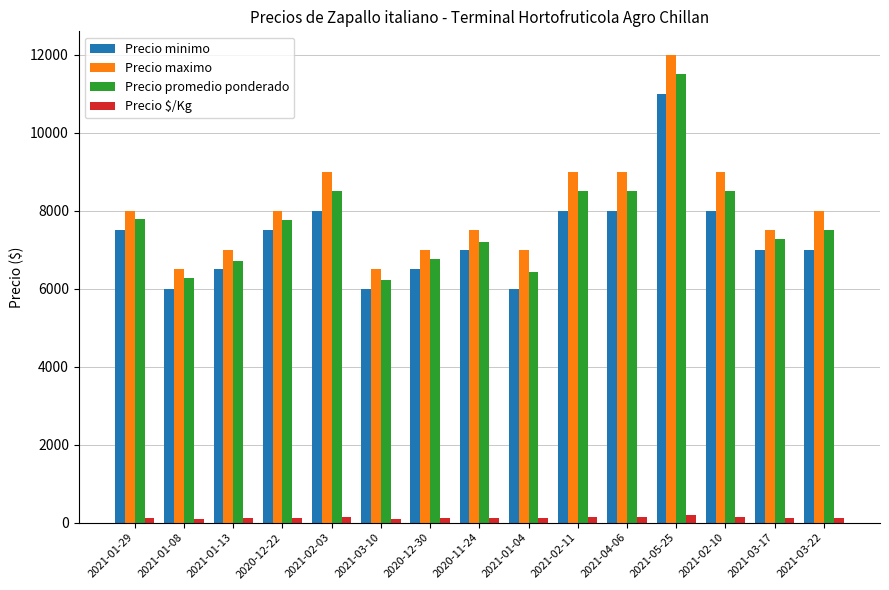

How many series are shown in this chart?

4